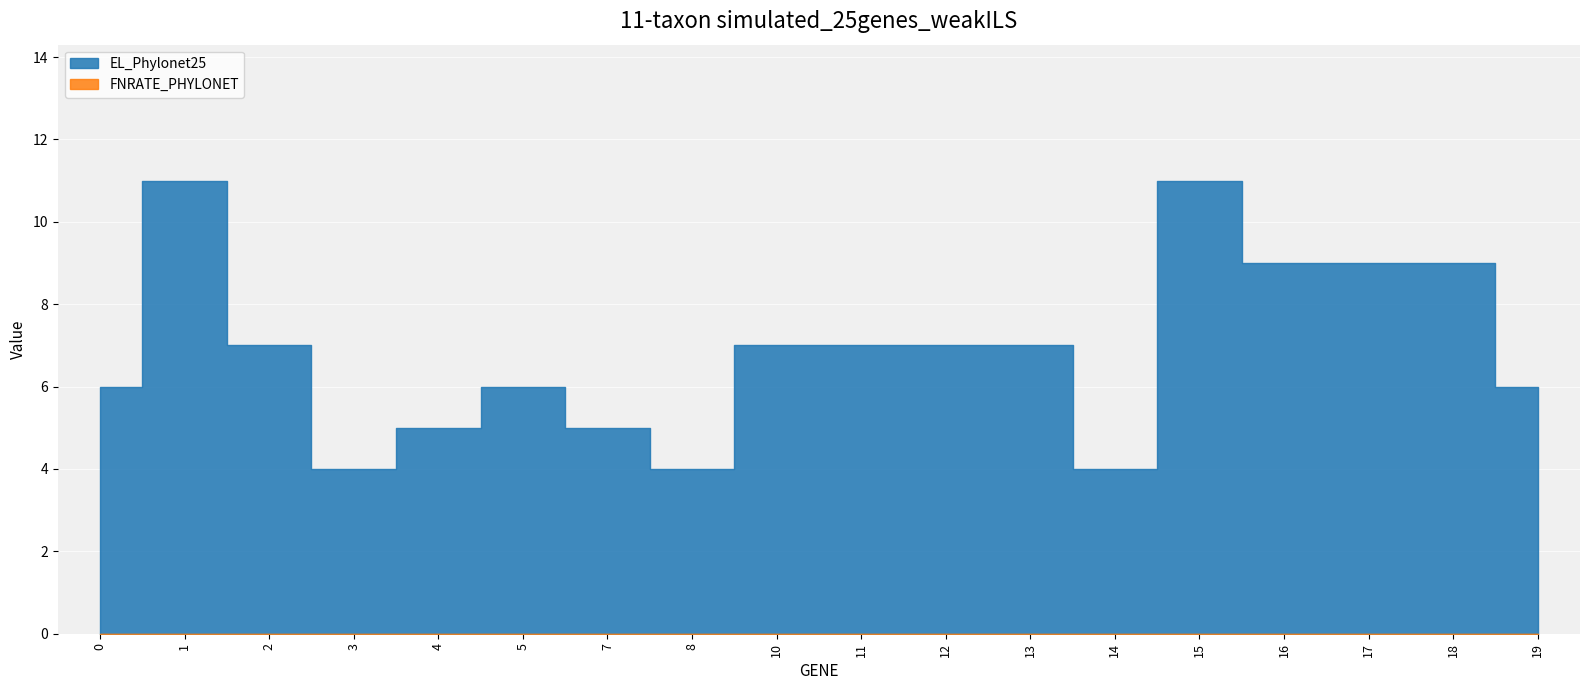

Count the EL_Phylonet25 values in the range 5 to 9.

13